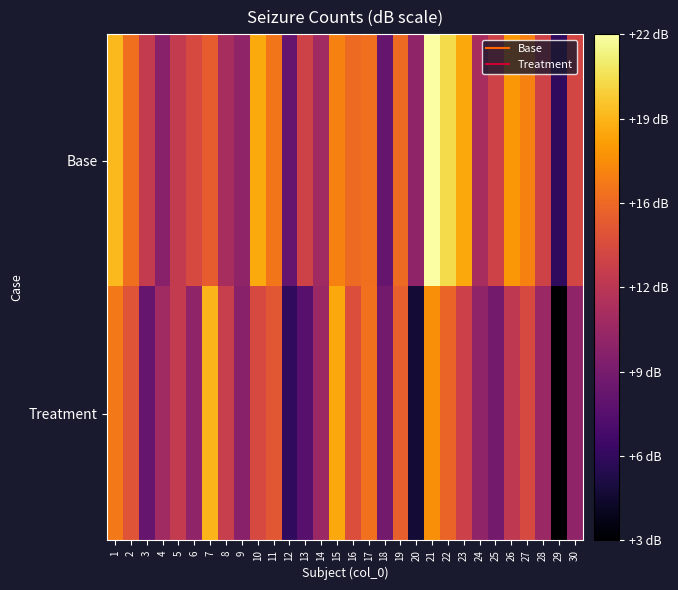

At how many categories does at least one series exceed 5?

30